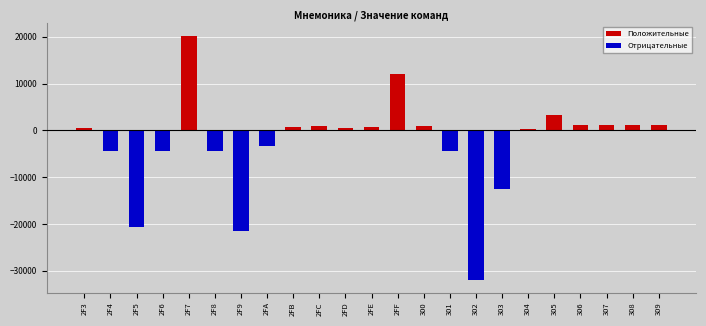

The Отрицательные series shows -32015 at 302. True or false?

True